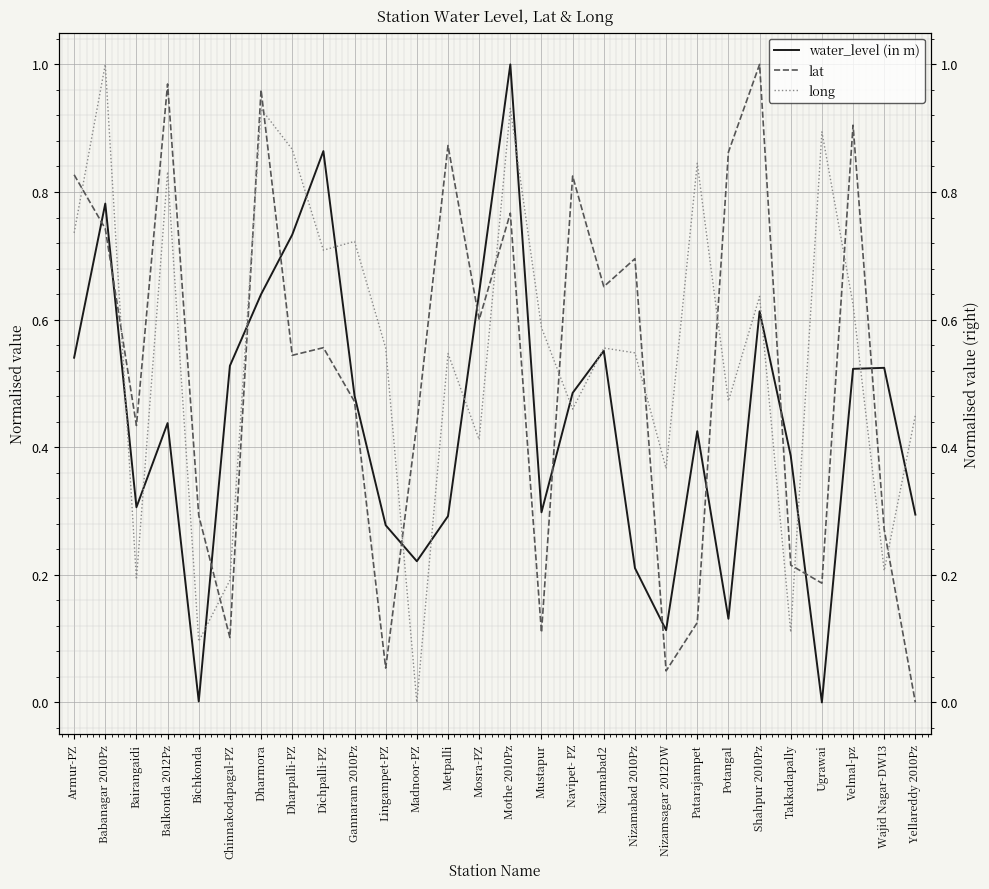

In lat, how many points are higher than both neighbors (excluding endpoints)?

9